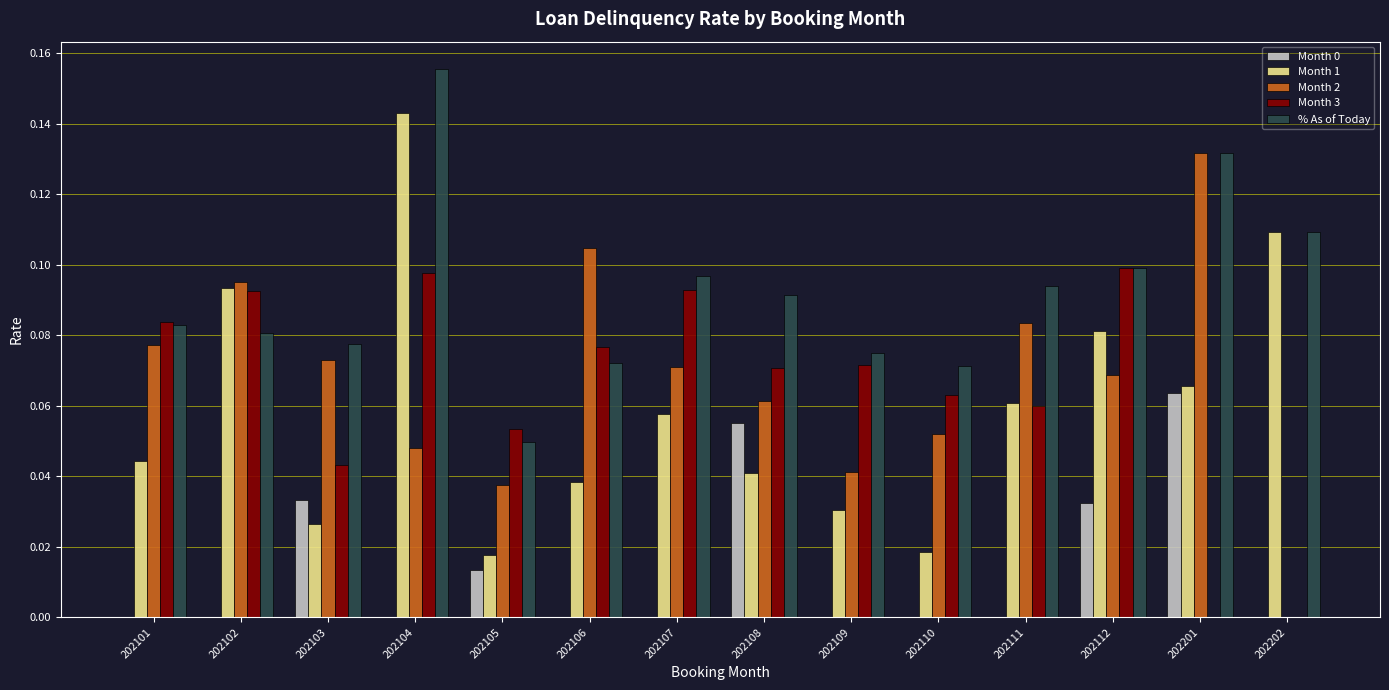

The Month 1 series shows 0.0 at 202108. True or false?

True